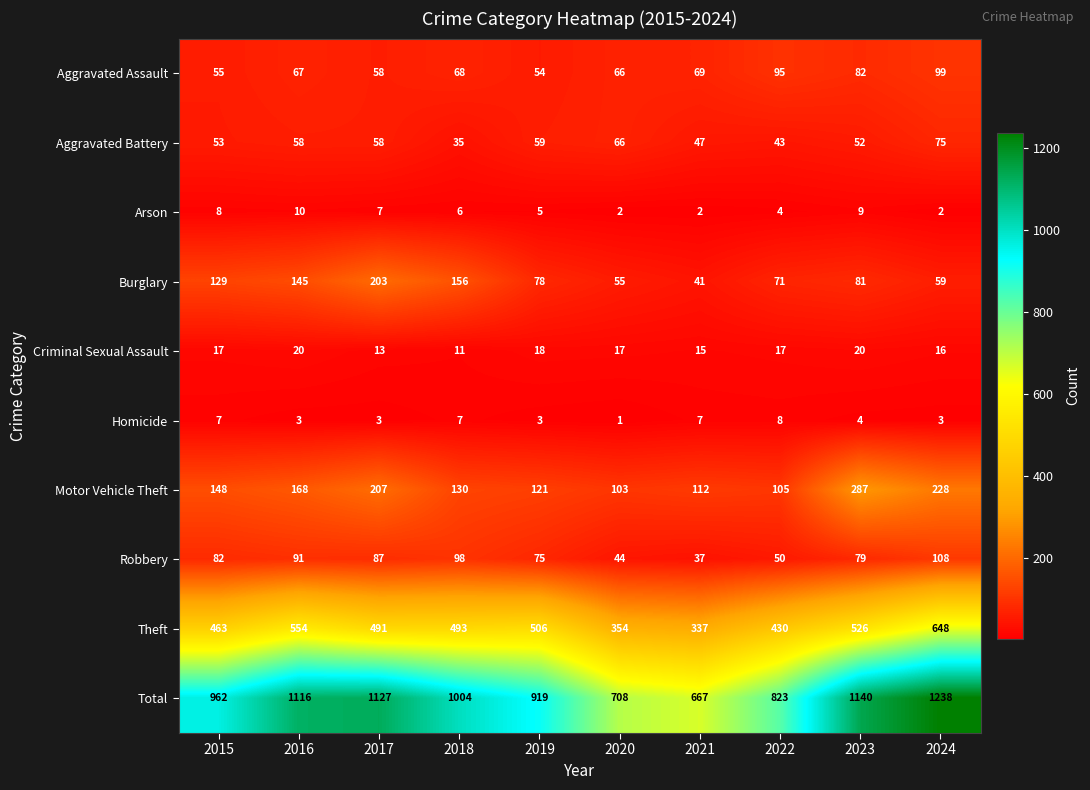

How many distinct data groups are displayed?

10